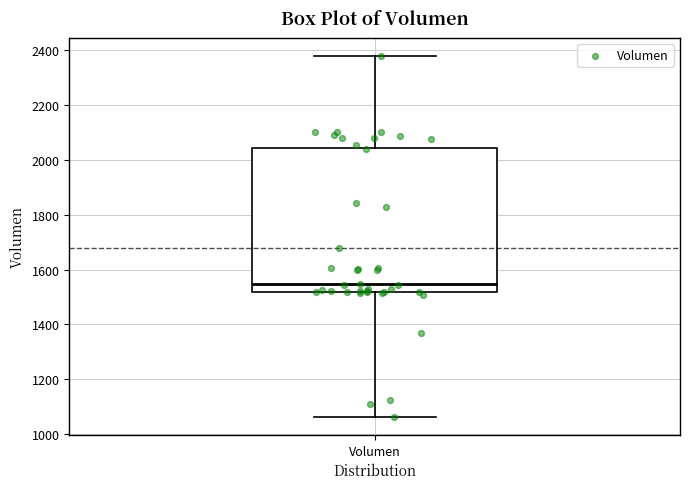

Transcribe this box plot: give where the median line is, the range the box spans, and where the two whiskers end, as read against the y-axis. The values are not printed on the chart, so give them approximately, as read against the axis.

median 1540, box 1520 to 2040, whiskers 1060 to 2380